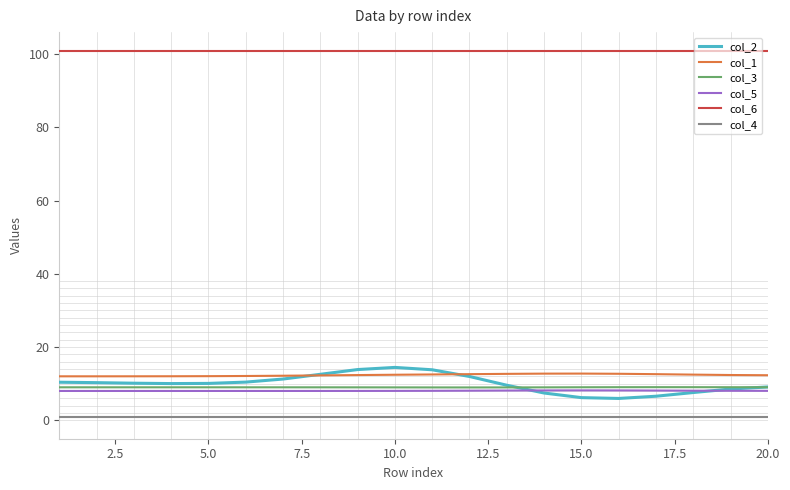

Which series ends up on top after the final intersection of col_2 and col_1?

col_1